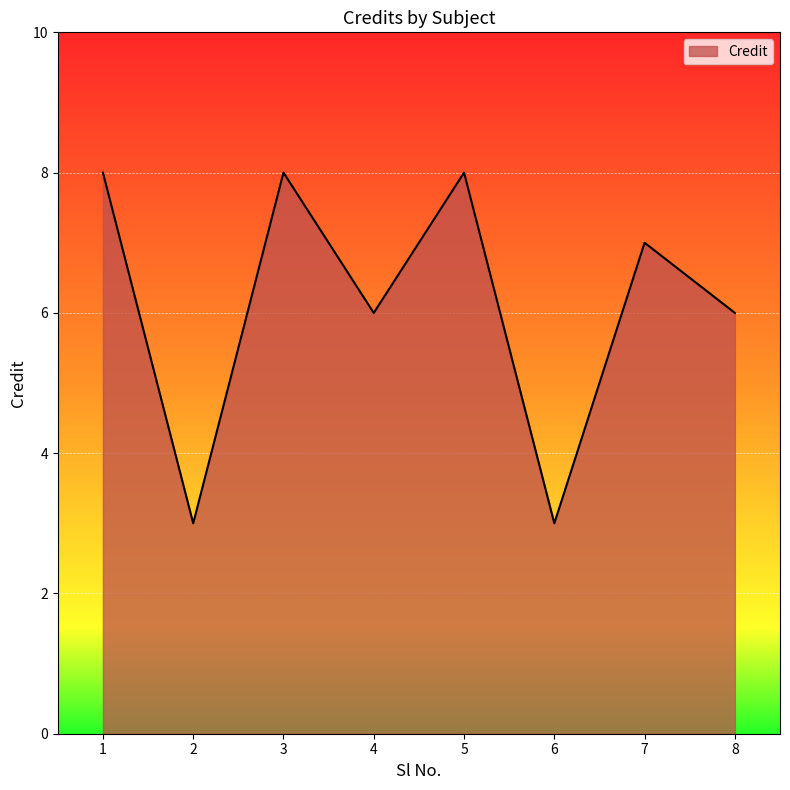

What is the ratio of the value at 7 to the value at 8?

1.2